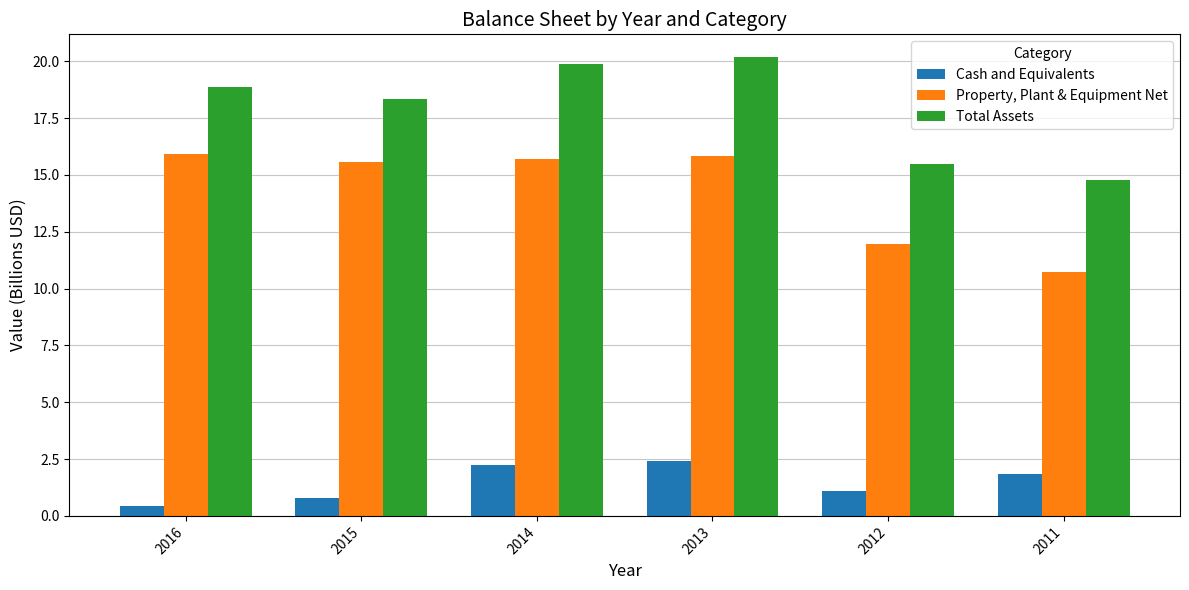

What are all the series names shown in the legend?

Cash and Equivalents, Property, Plant & Equipment Net, Total Assets